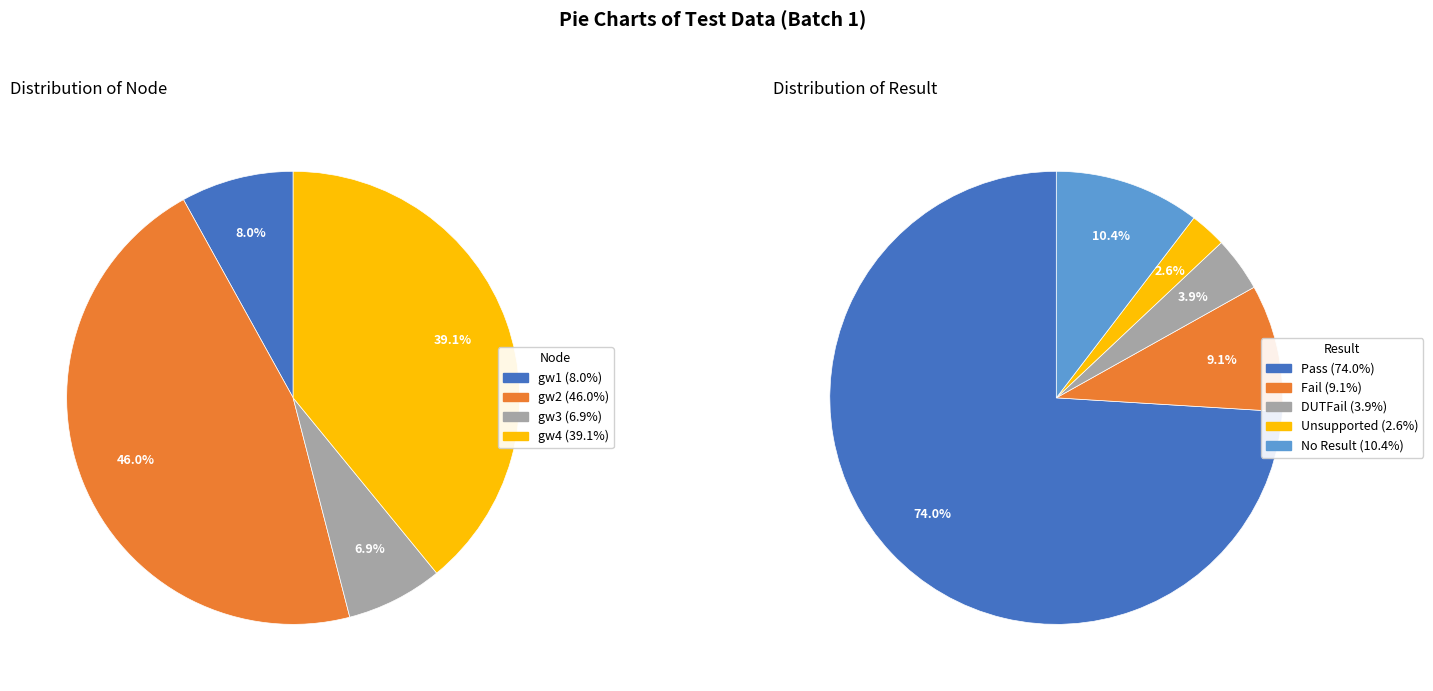

To the nearest percent, what is the difference between the Unsupported and Fail slice percentages?

6%